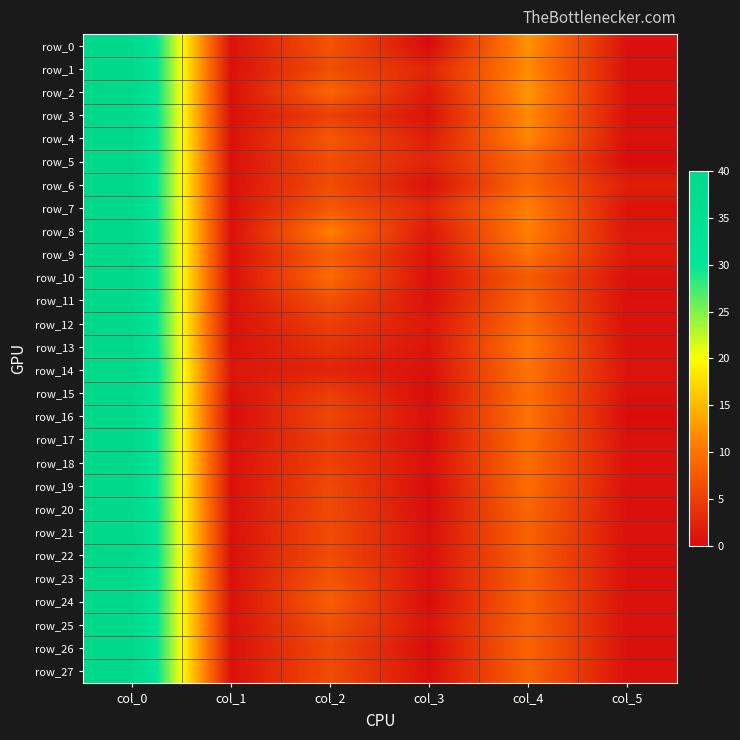

Count the number of data series in this chart.

28